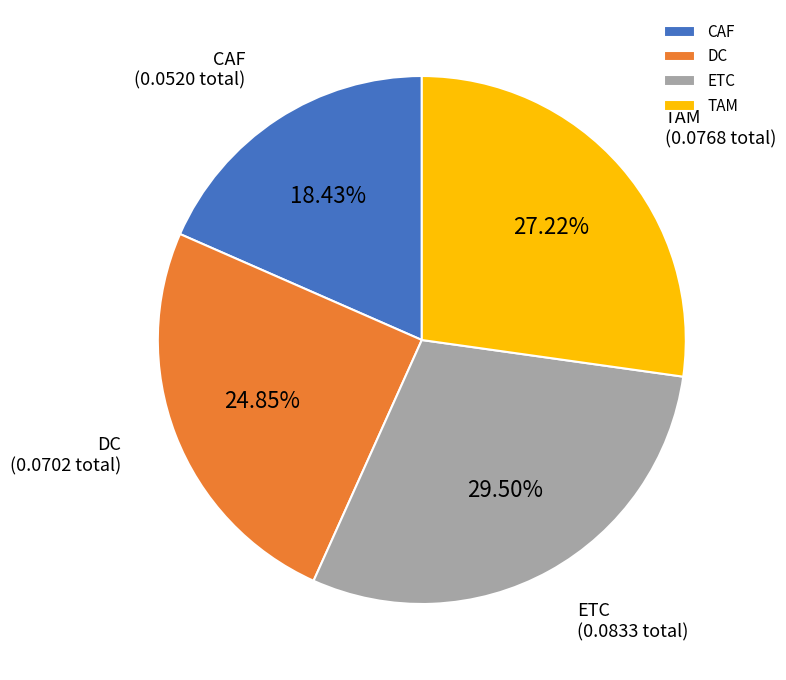

Rank the categories by value from lowest to highest.

CAF, DC, TAM, ETC